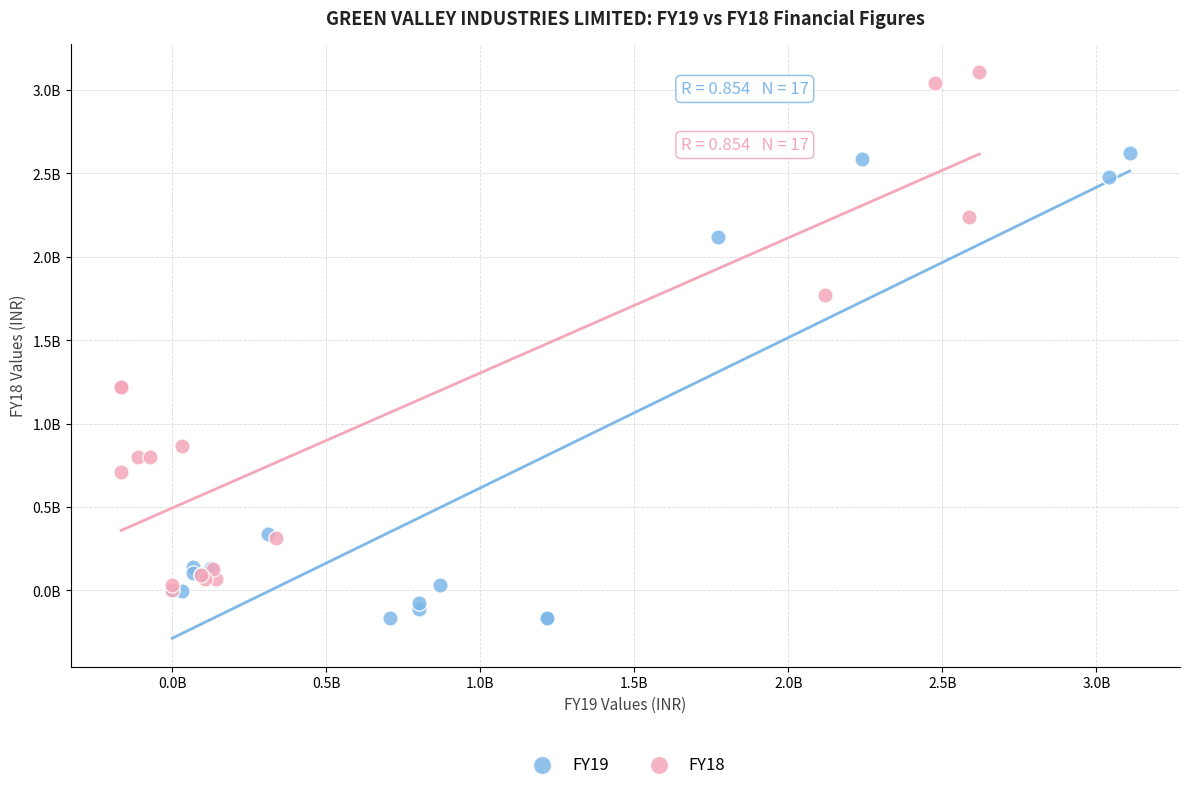

Which series contains the lowest Y value?

FY19